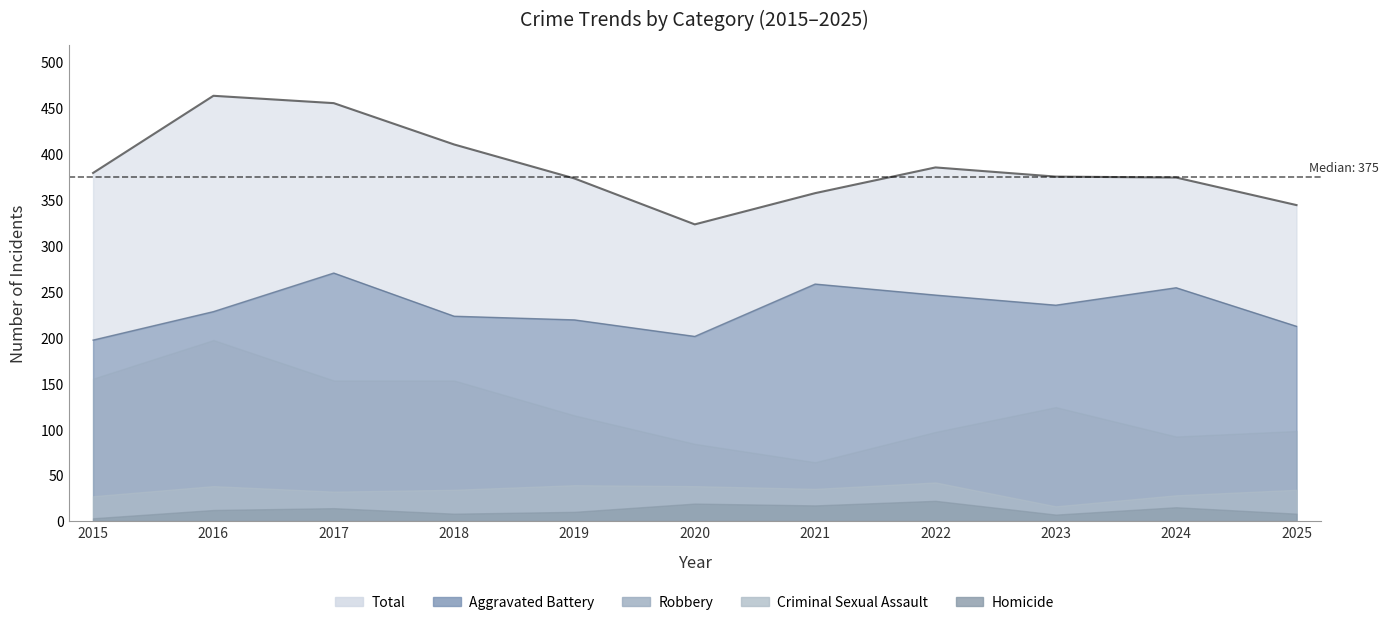

What is the difference between the Criminal Sexual Assault values at 2024 and 2016?

13